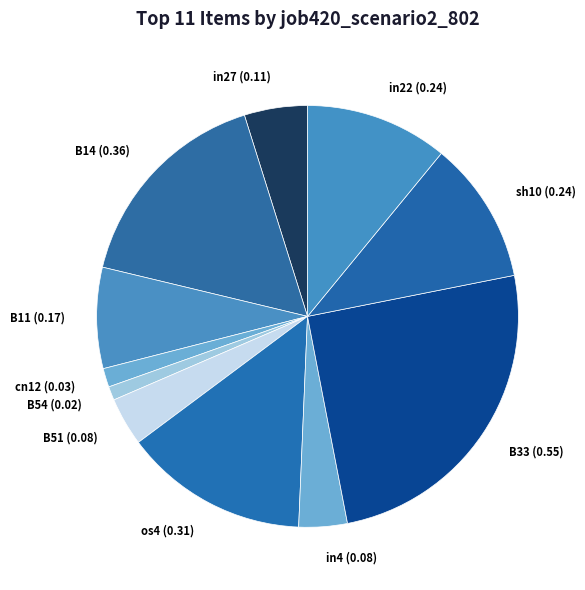

Which slice is the largest?

B33